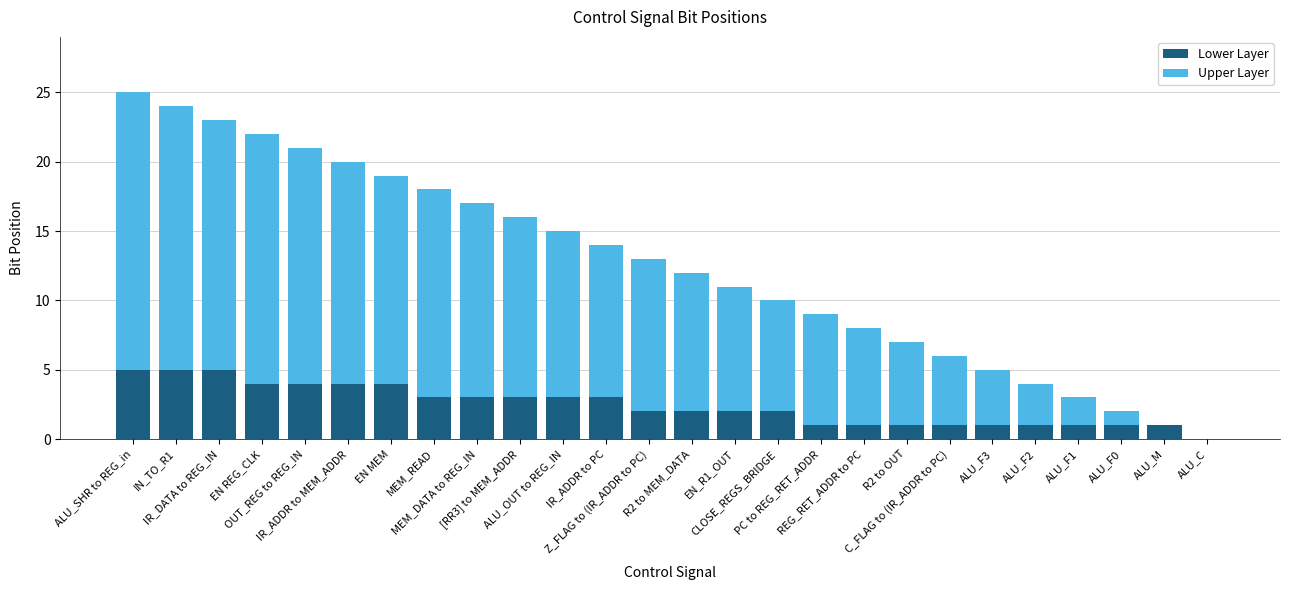

What is the average value of the Lower Layer series?

2